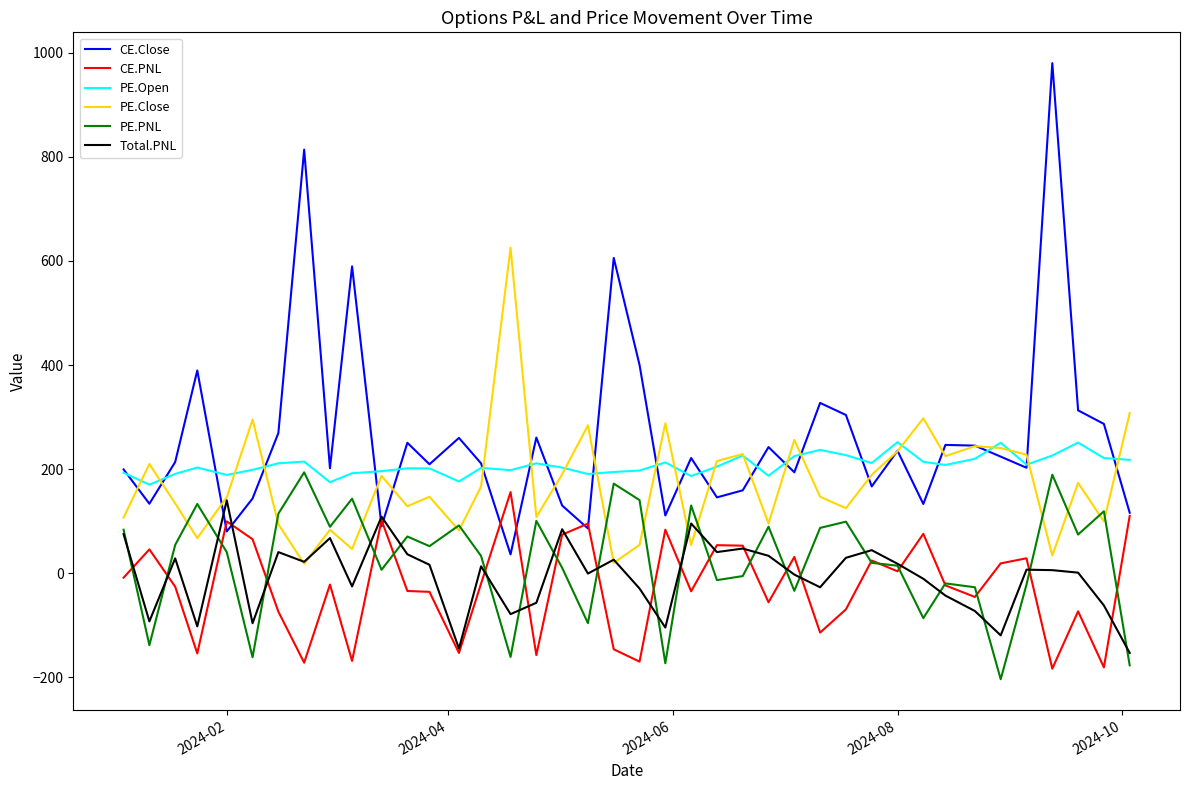

Which series has the largest total across all categories?

CE.Close